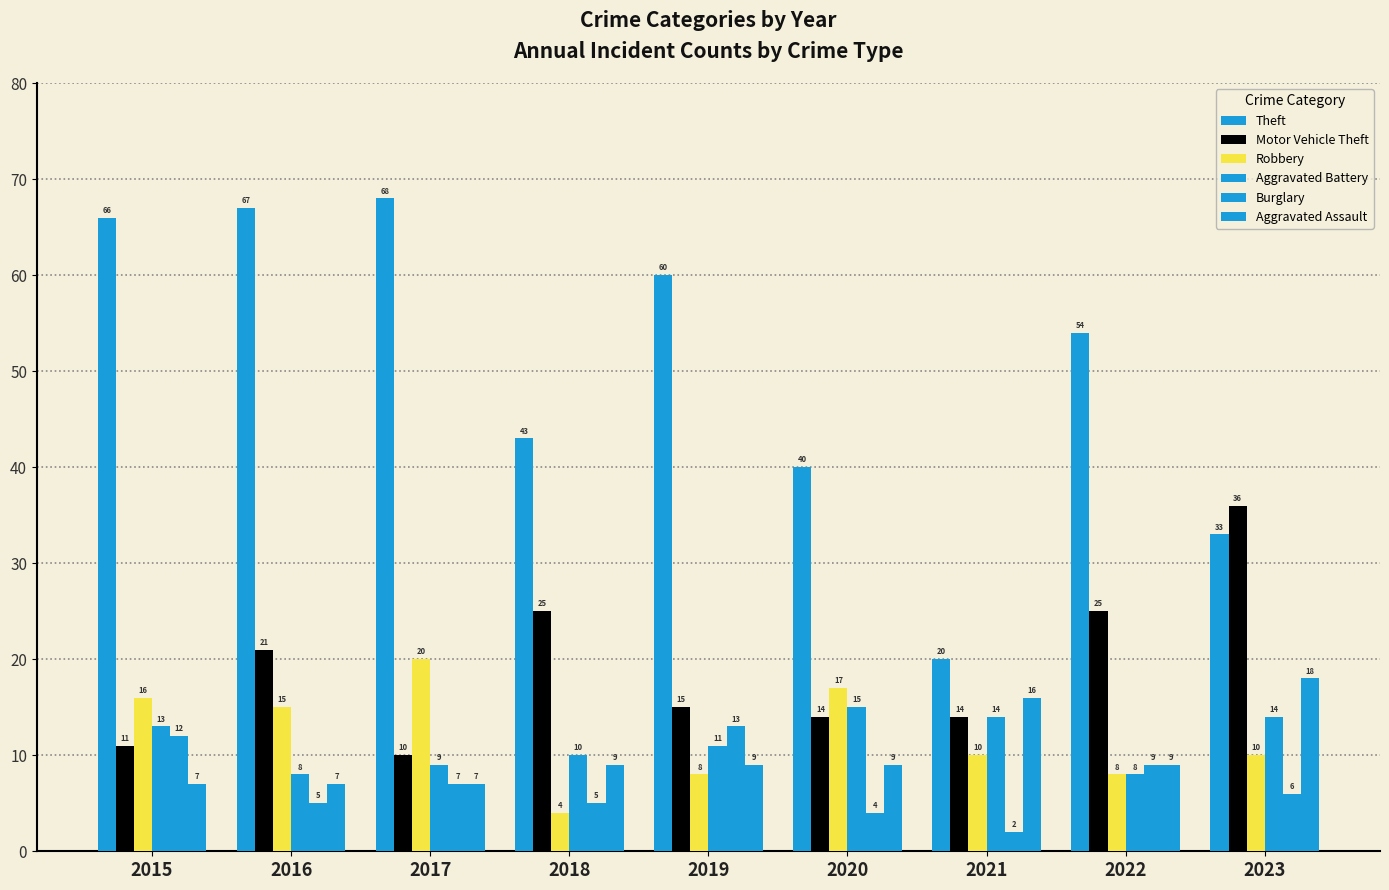

How many data points in Aggravated Battery are less than 11?

4